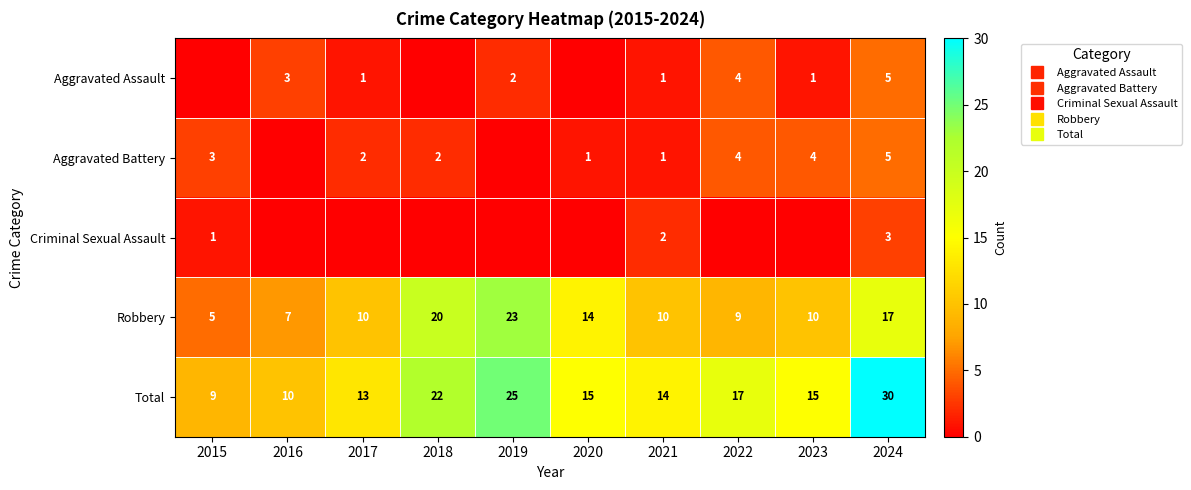

At which category does the chart reach its peak across all series?

2024